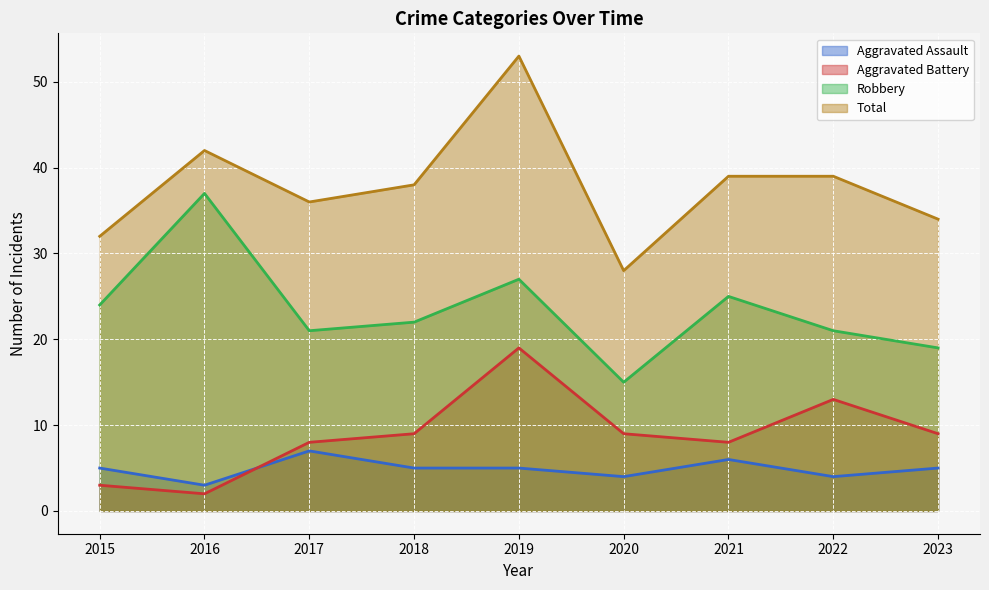

Is it true that Aggravated Assault equals 7 at 2015?

False